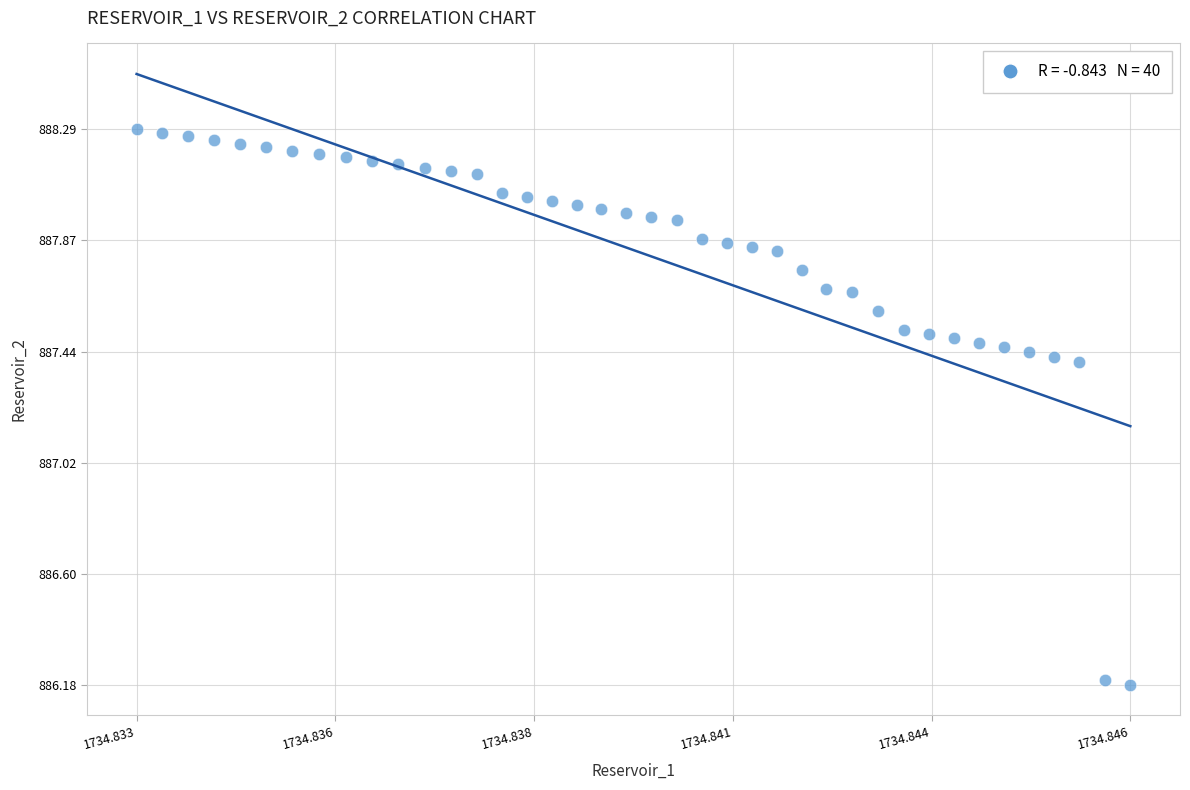

What is the range of Y values (max minus min)?

2.1